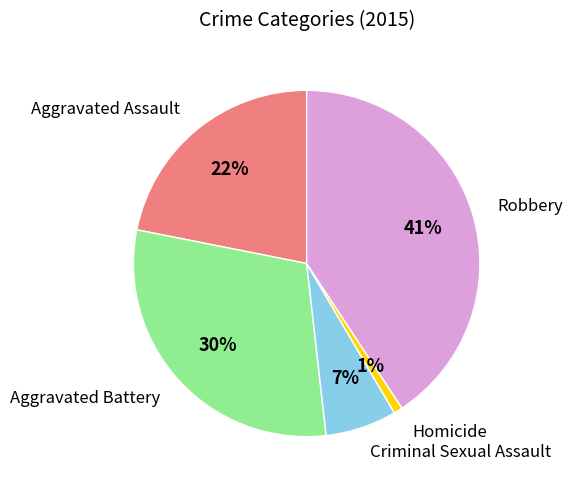

How many segments does this pie chart have?

5